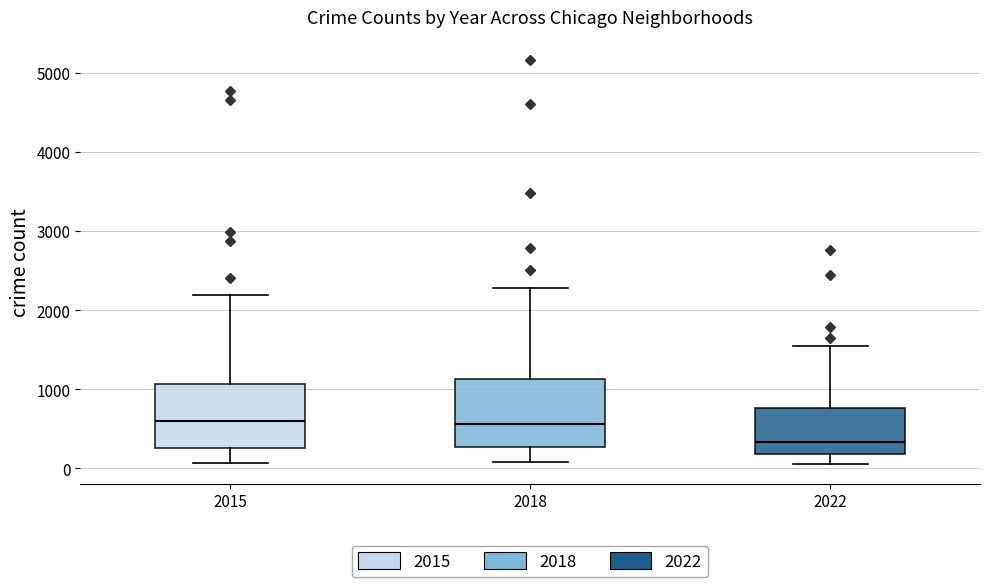

Which box has the lowest median line?

2022